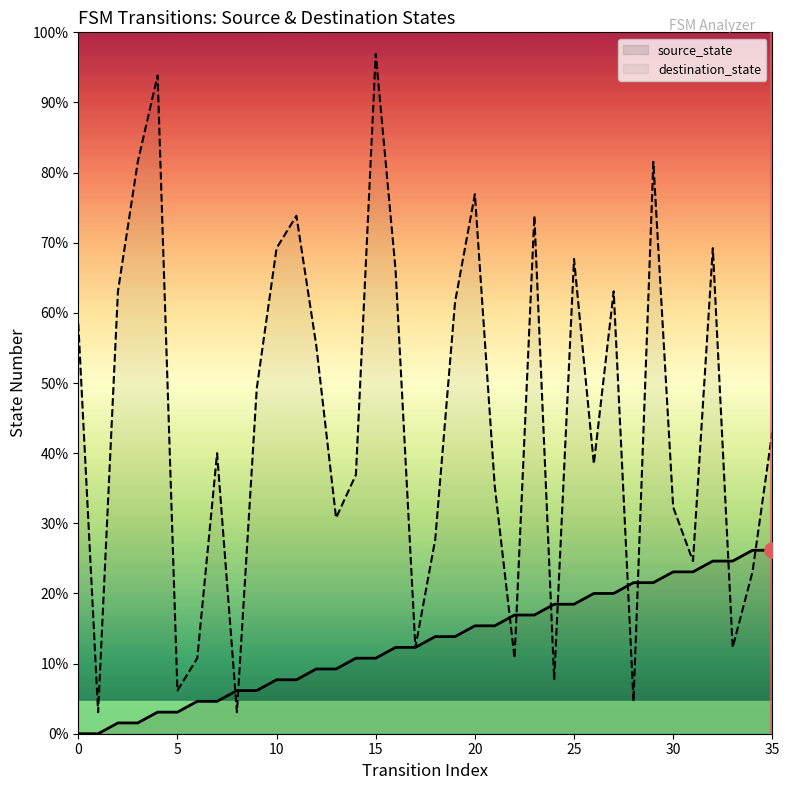

Which series reaches the maximum Y coordinate?

destination_state